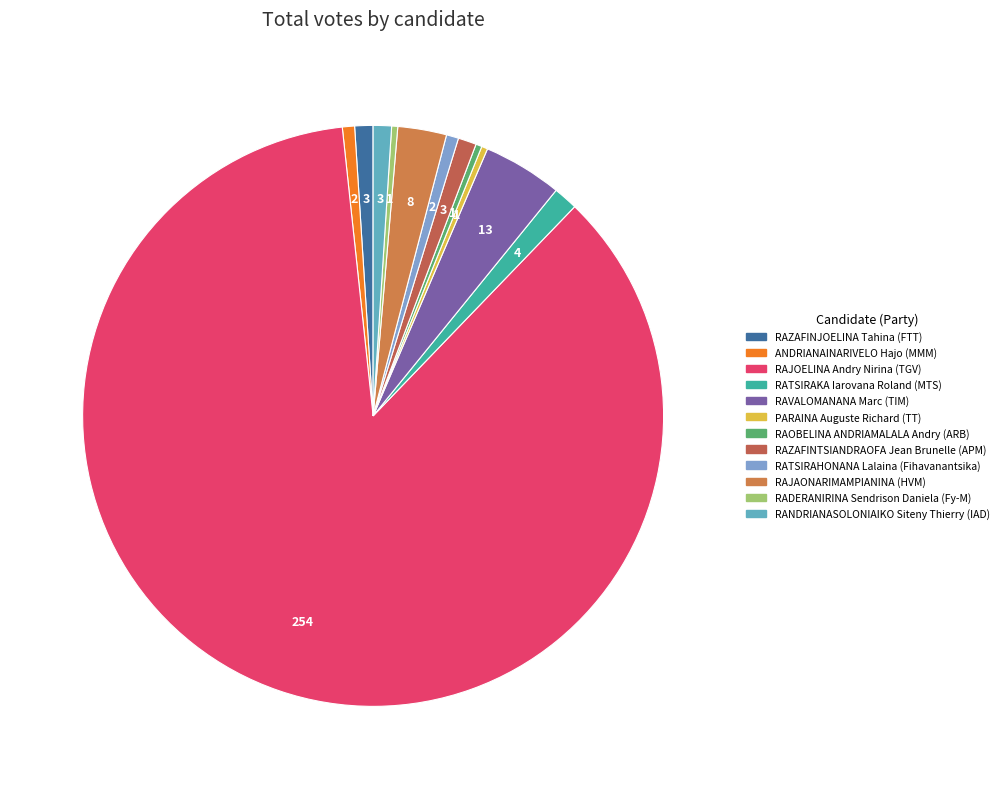

To the nearest percent, what is the average slice percentage?

8%